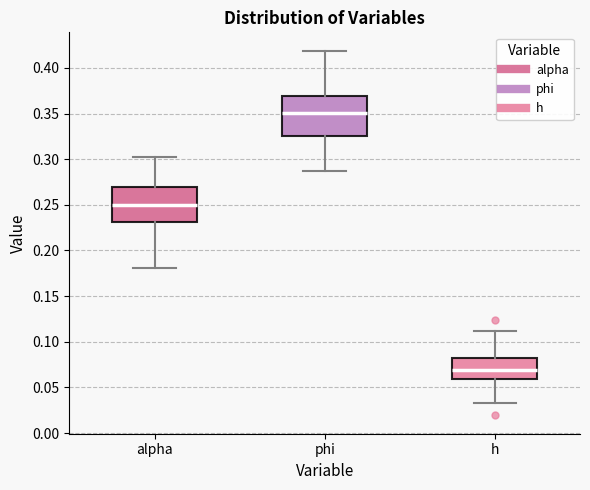

Reading left to right, transcribe this box plot: for each box, give where its median line is, the range the box spans, and where its two whiskers end, as read against the y-axis. The values are not printed on the chart, so give them approximately, as read against the axis.

alpha: median 0.250, box 0.230 to 0.270, whiskers 0.180 to 0.300
phi: median 0.350, box 0.325 to 0.370, whiskers 0.285 to 0.420
h: median 0.070, box 0.060 to 0.080, whiskers 0.035 to 0.110